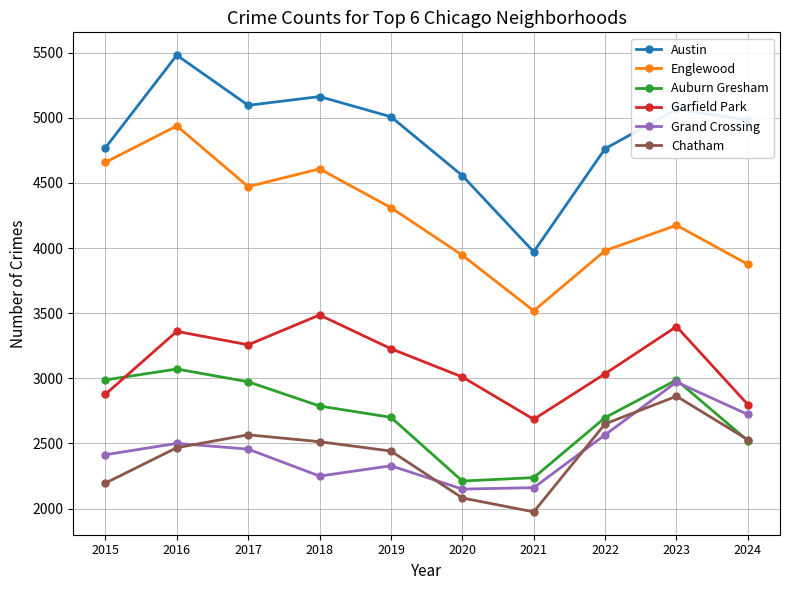

True or false: Grand Crossing has more than 0 points higher than both neighbors.

True